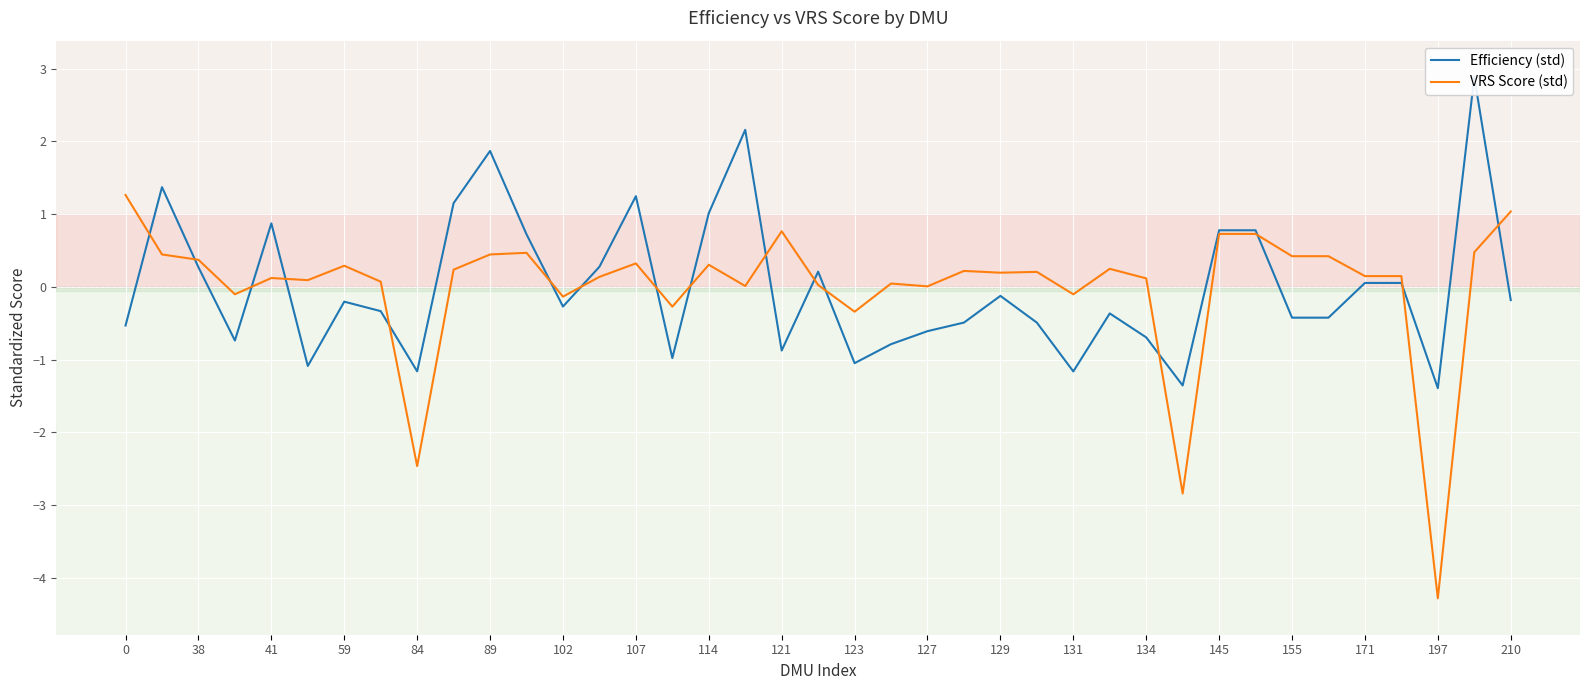

How many categories are shown in the chart?

39